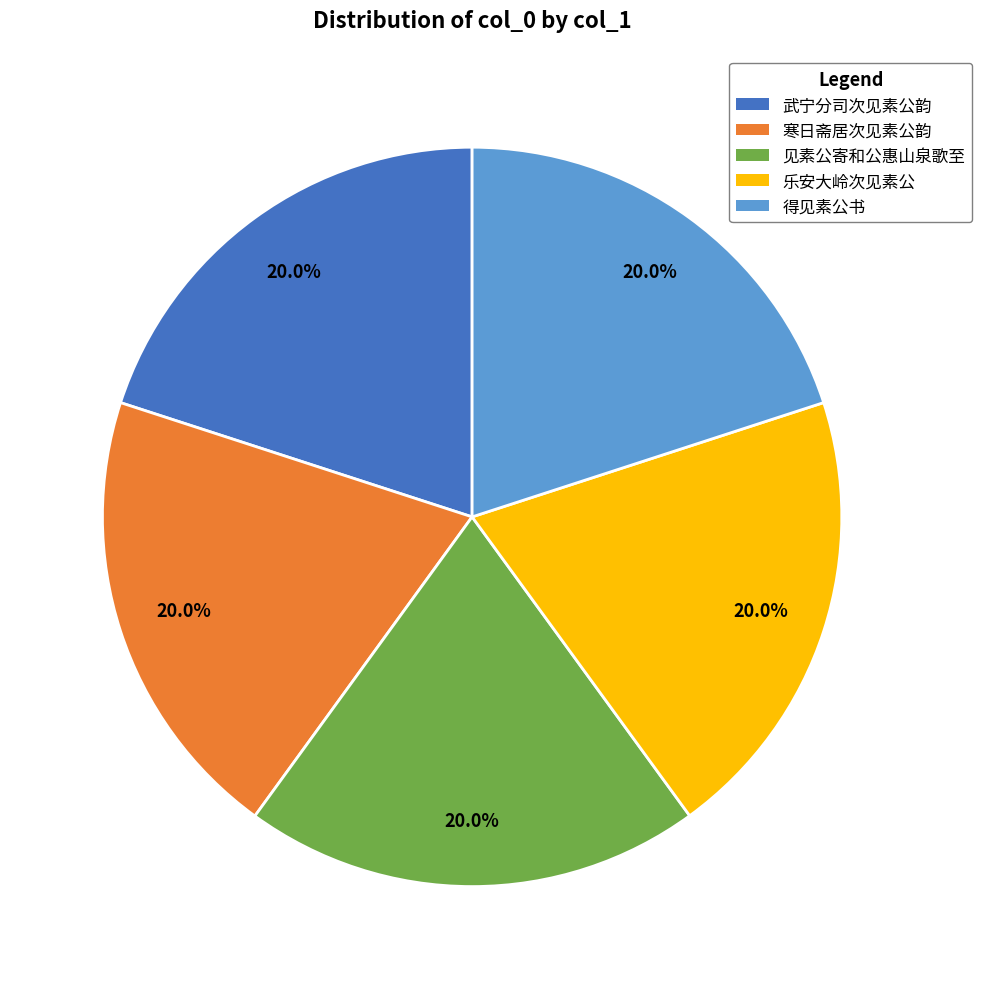

What percentage is the 见素公寄和公惠山泉歌至 slice, to the nearest percent?

20%